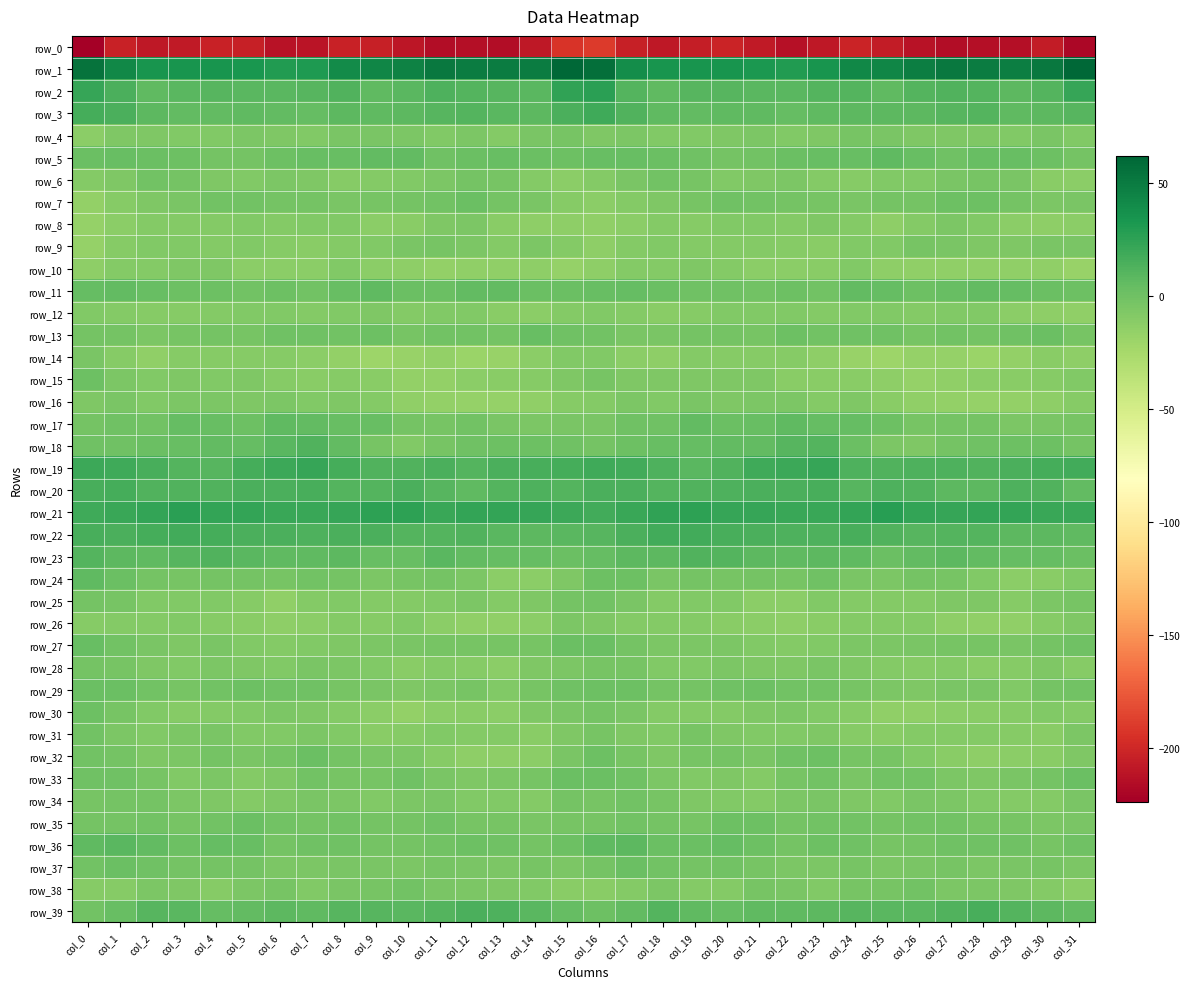

Which series has the widest spread of values?

row_0